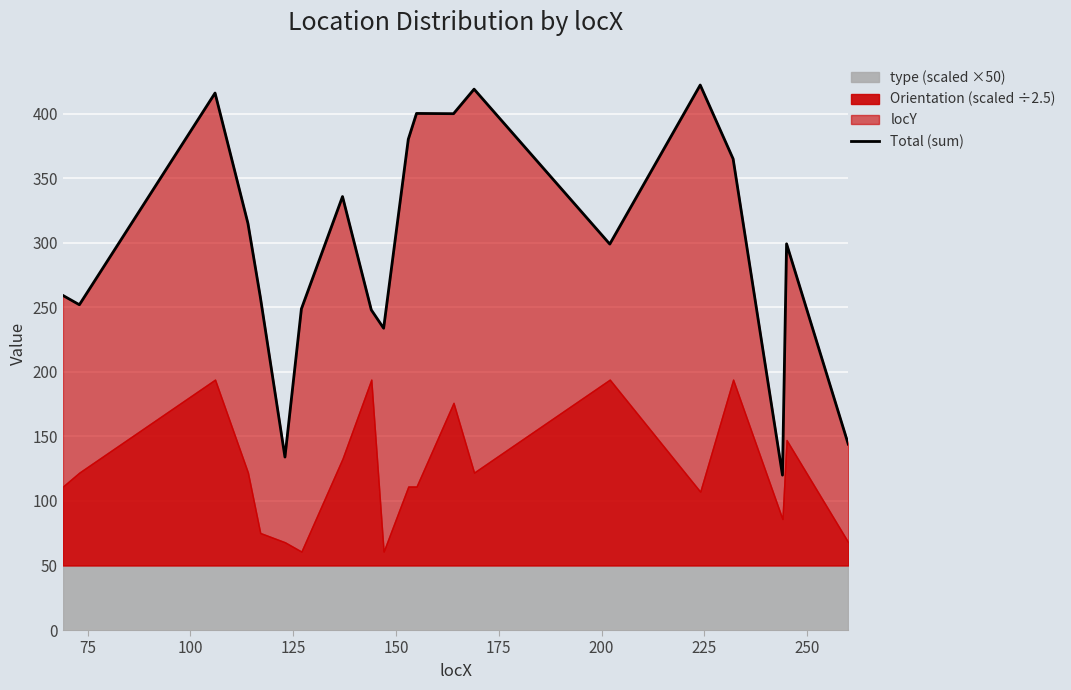

How many interior local peaks (higher than both neighbors) does the data have?

6